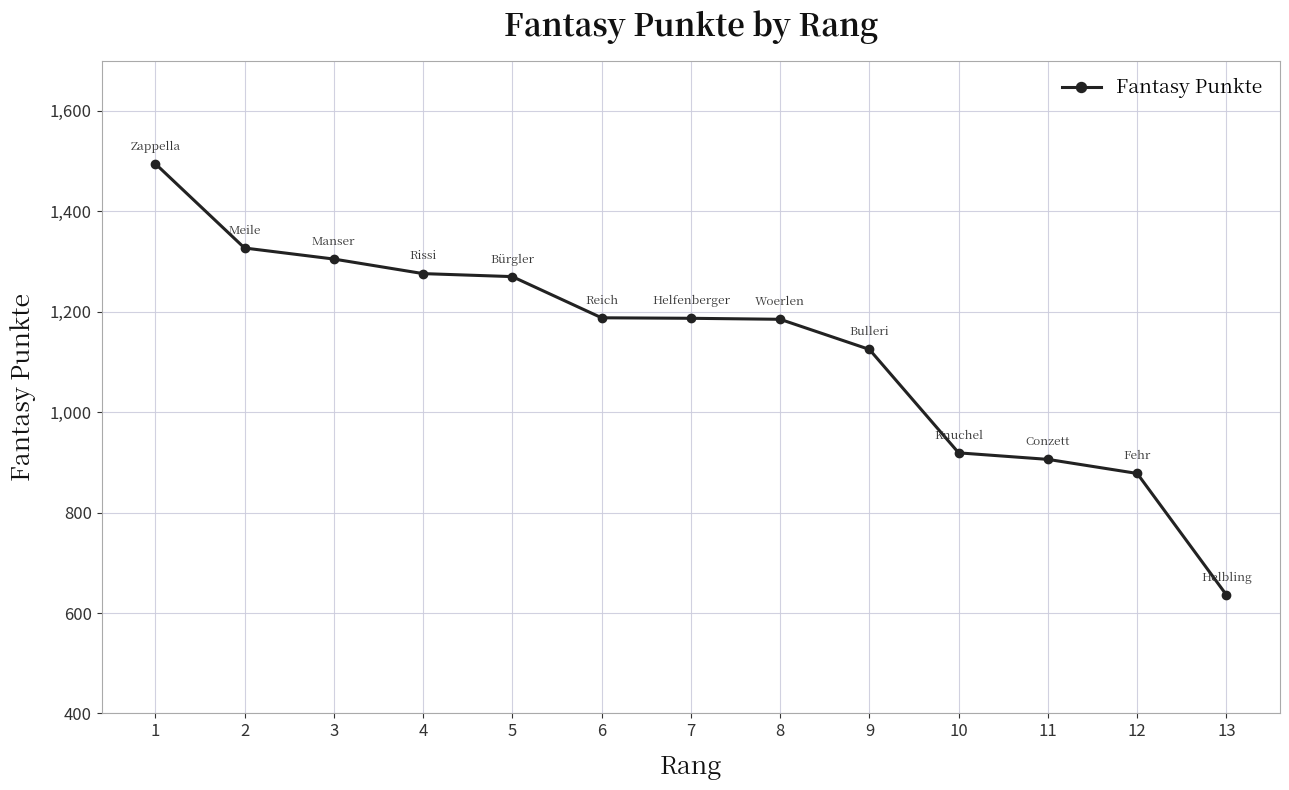

What is the value of the 3rd point from the left?

1305